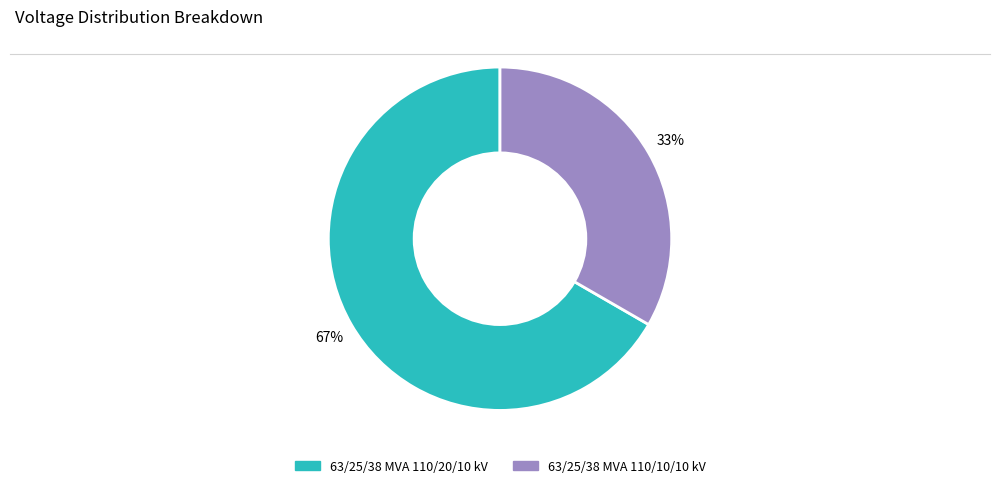

Which slice is the largest?

63/25/38 MVA 110/20/10 kV